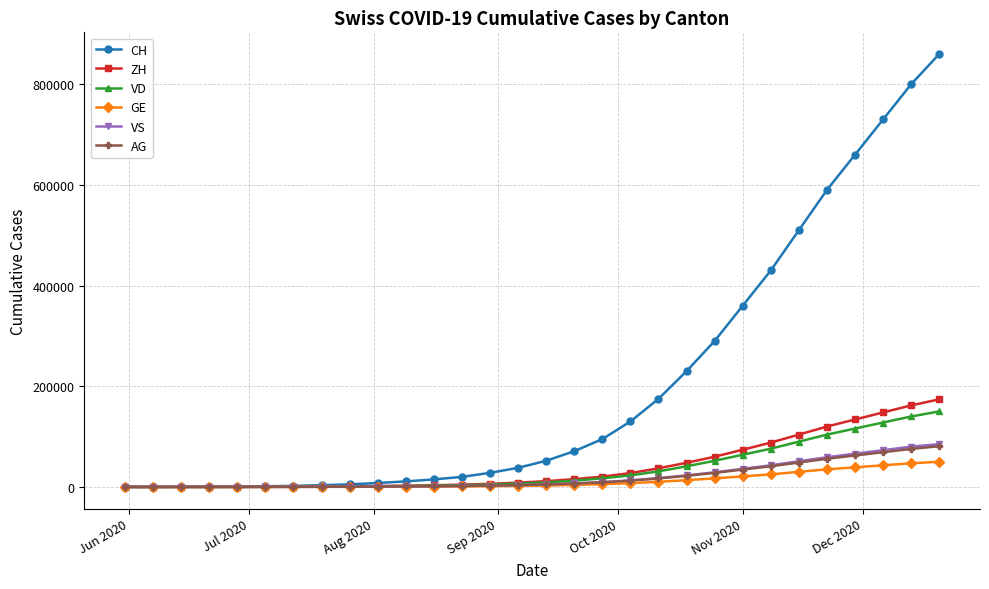

Which series has the largest total across all categories?

CH